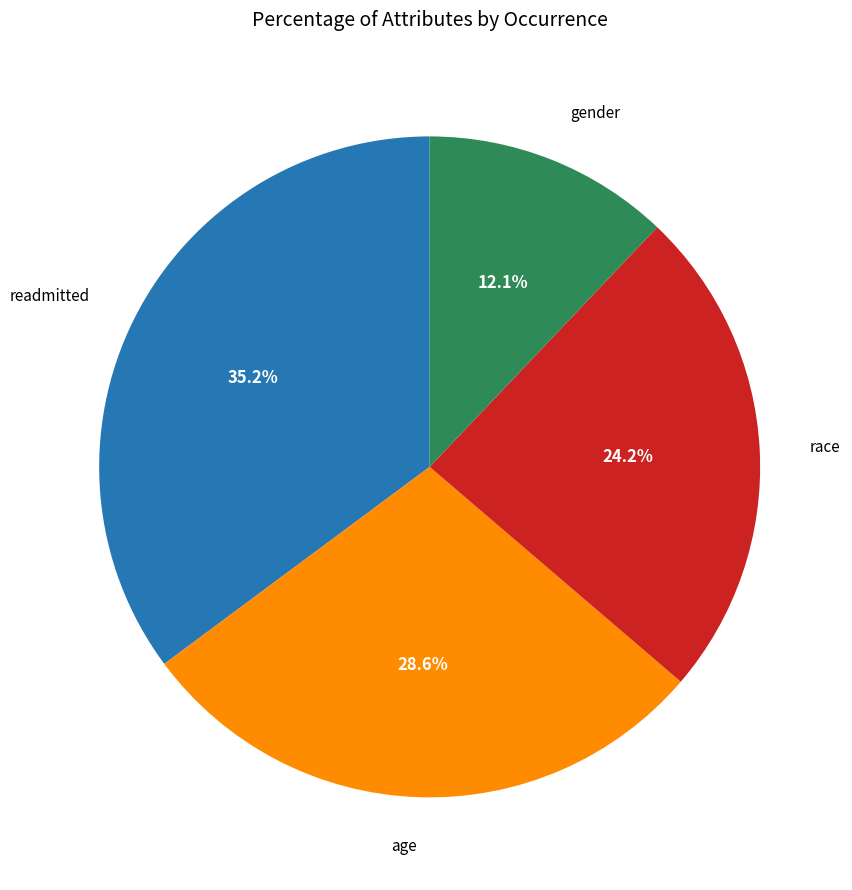

What percentage is the readmitted slice, to the nearest percent?

35%